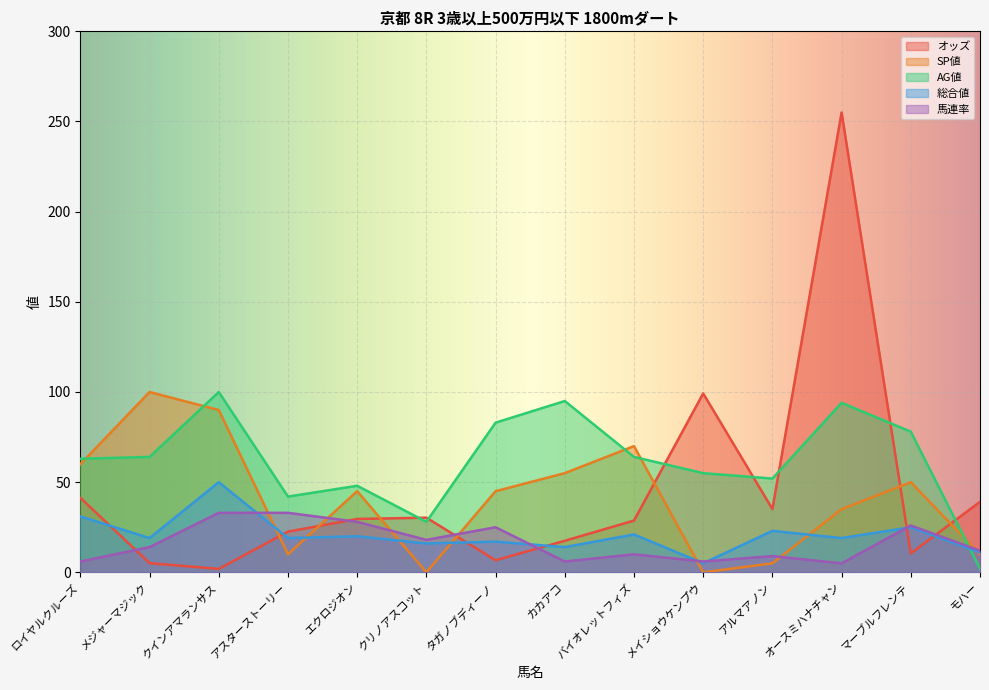

Which series ends up on top after the final intersection of 馬連率 and AG値?

馬連率